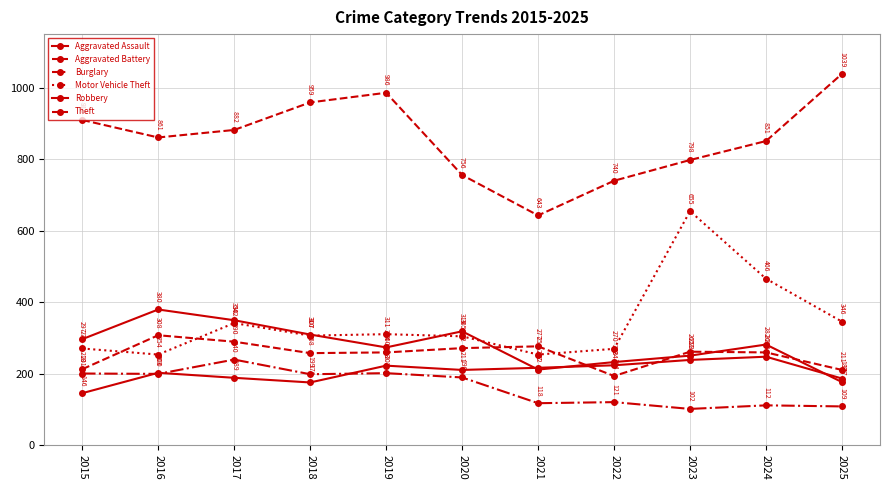

What is the difference between the highest and lowest values at 2024?

739